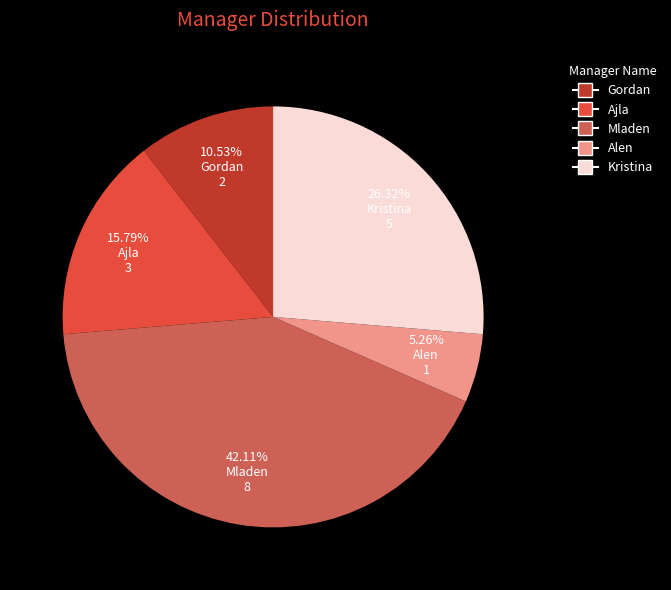

Which category has the biggest portion of the pie?

Mladen